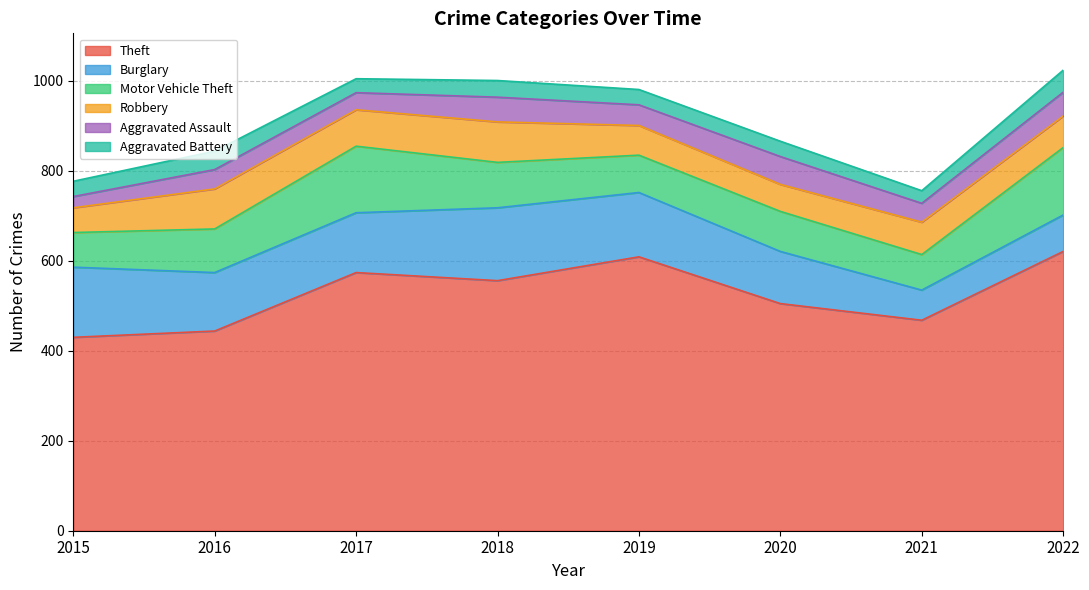

What are all the series names shown in the legend?

Theft, Burglary, Motor Vehicle Theft, Robbery, Aggravated Assault, Aggravated Battery